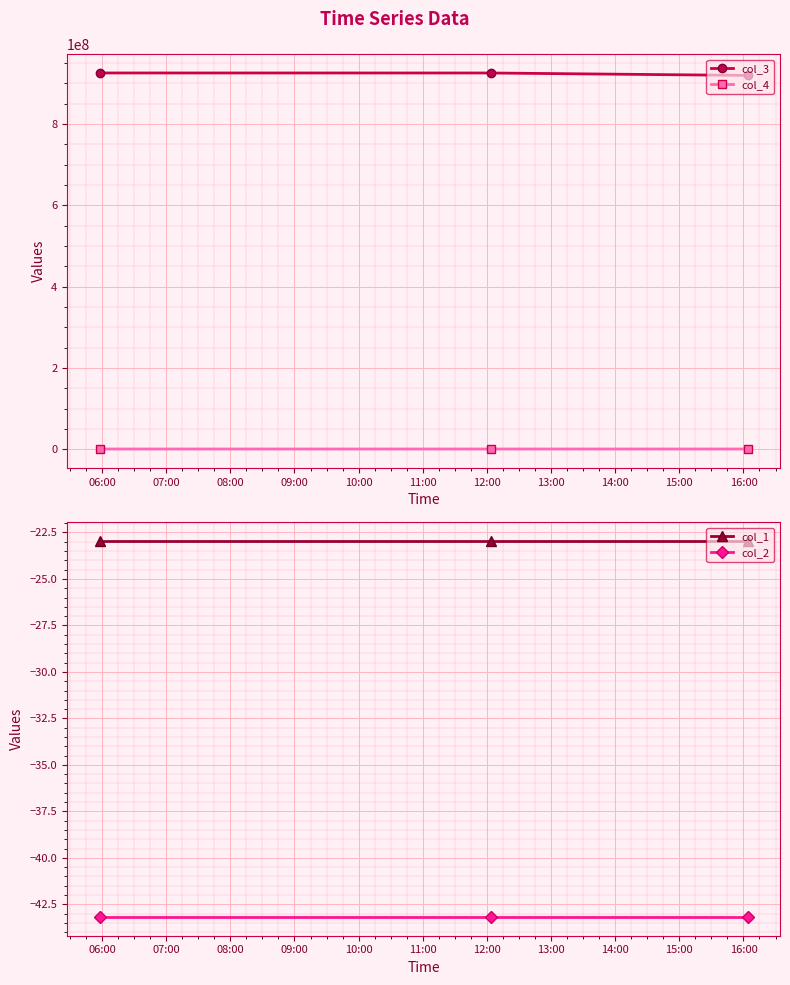

How many lines are shown in the chart?

4